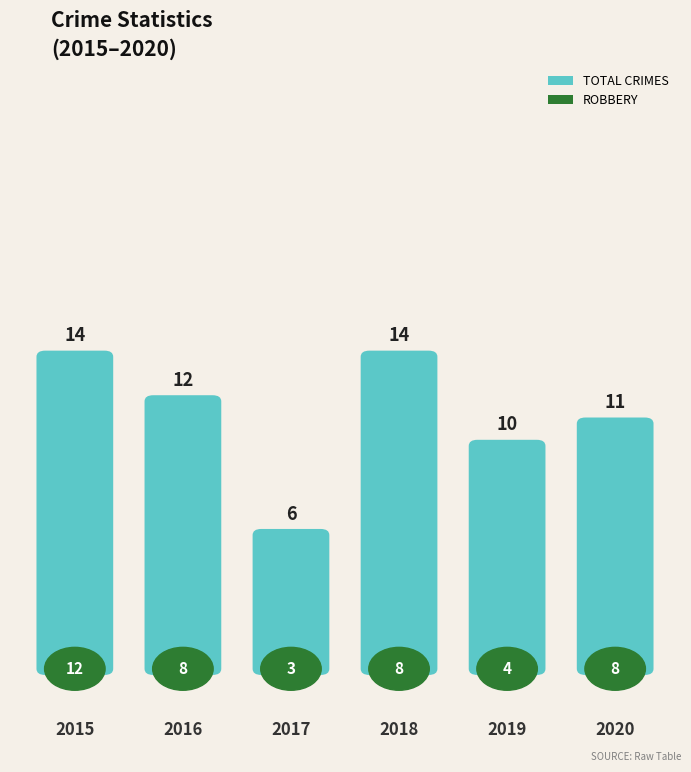

Which category has the lowest value in the Robbery series?

2017